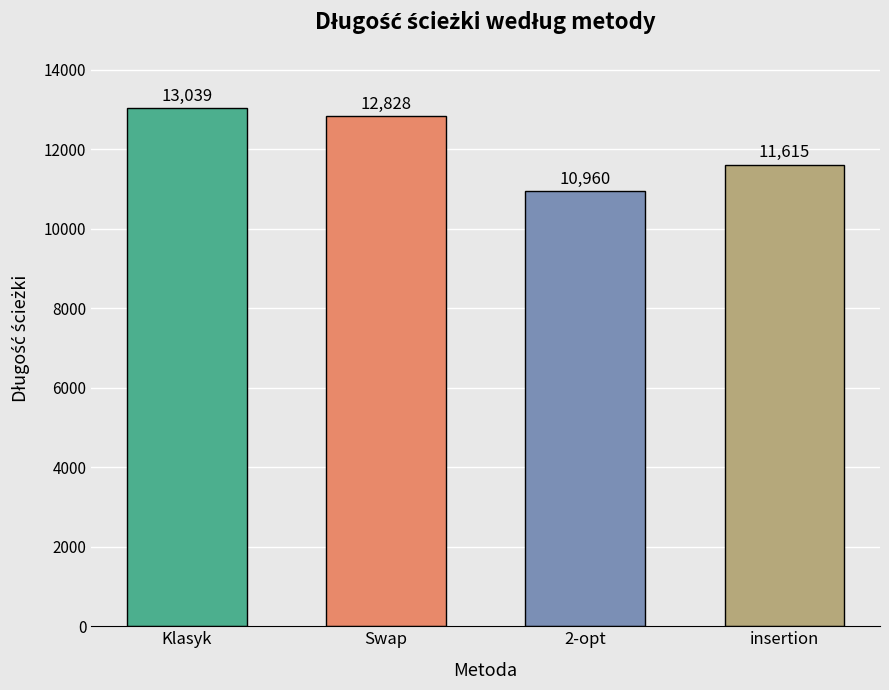

Count the values in the range 11615 to 13039.

3